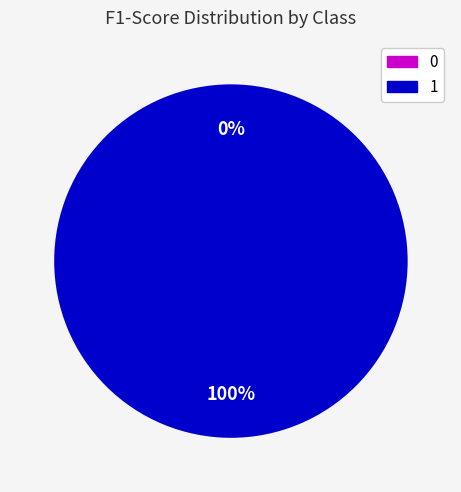

Do 1 and 0 together represent more than half of the pie?

Yes